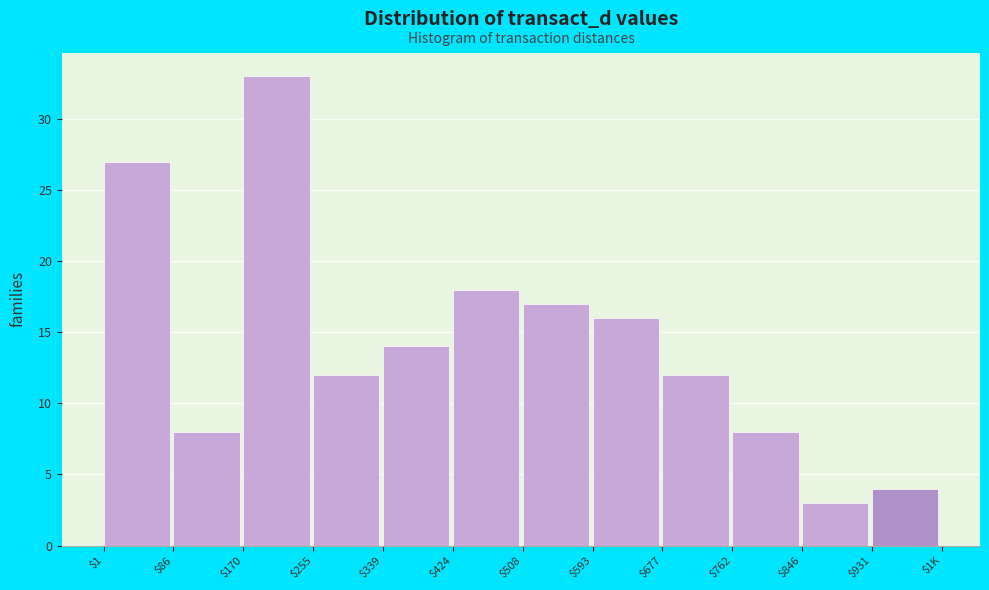

Reading right to left, what are all the values shown in this chart?

4	3	8	12	16	17	18	14	12	33	8	27